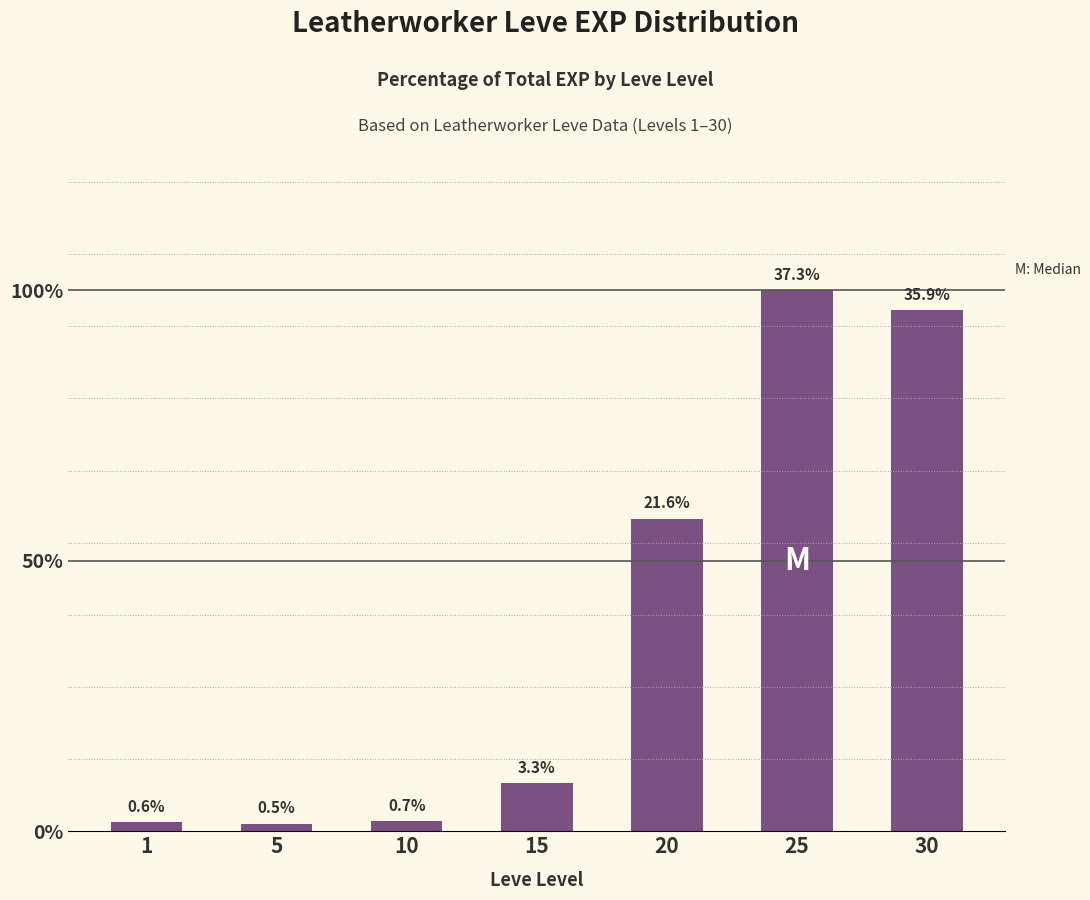

What is the difference between the maximum and minimum values?

36.8